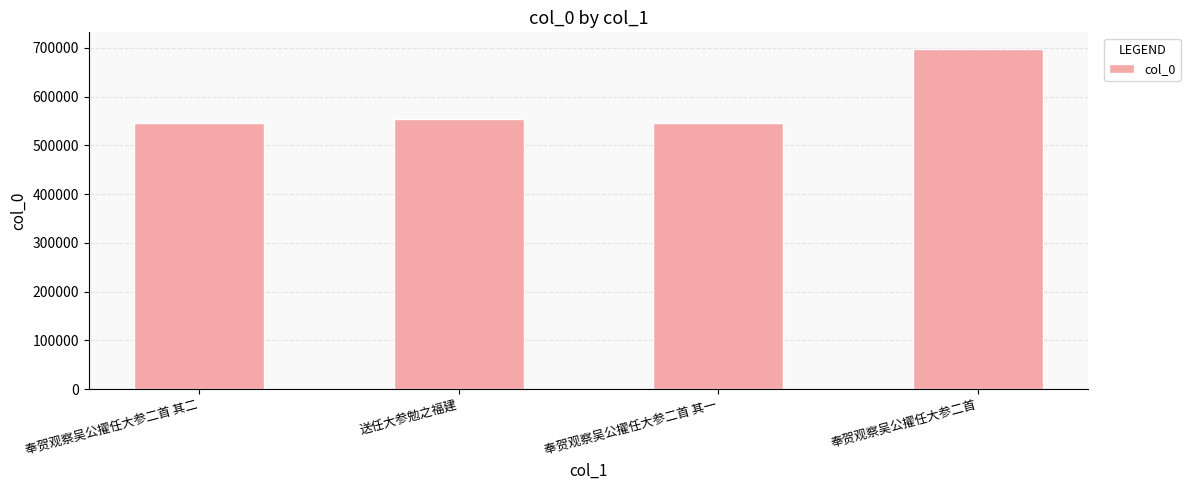

What is the maximum value shown in the chart?

697175